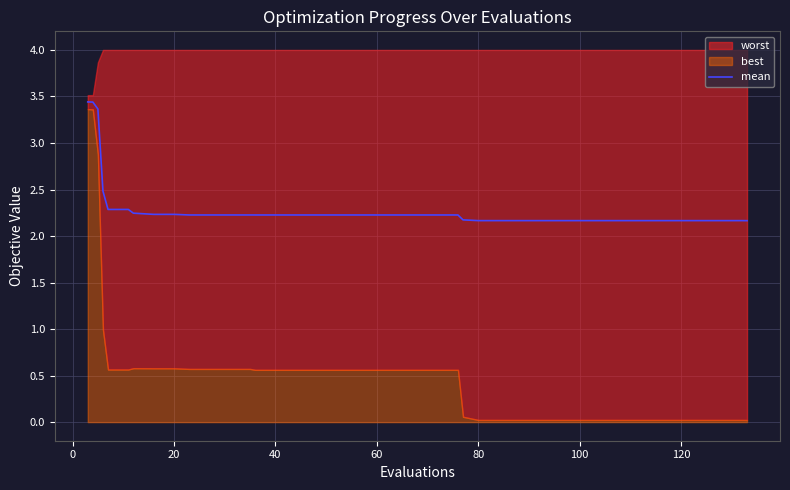

What is the difference between the maximum and minimum values?

1.3